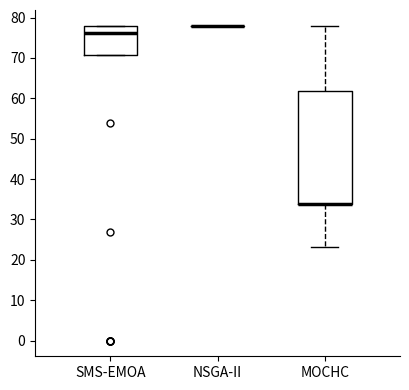

Which box is the tallest, from its lower edge to its upper edge?

MOCHC